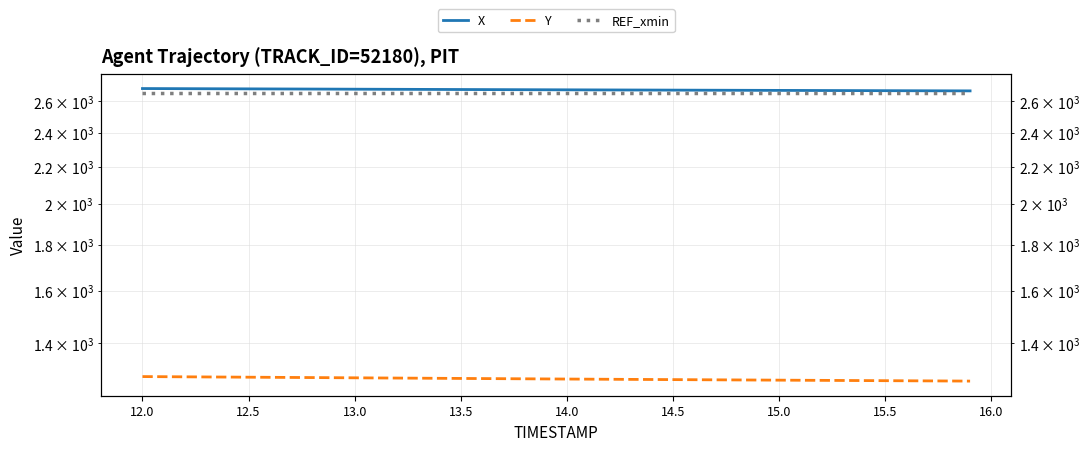

True or false: X and Y cross at least once.

False